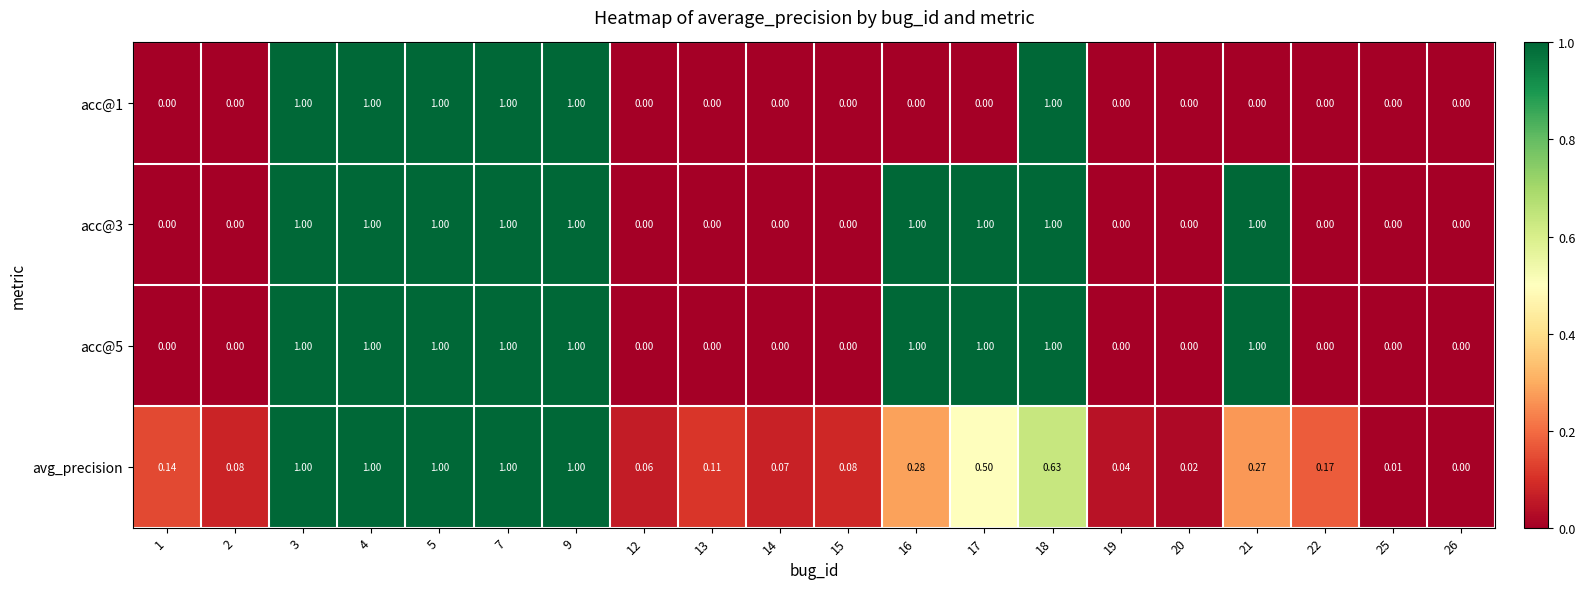

Is the value of acc@3 at 7 greater than the value of acc@1 at 16?

Yes